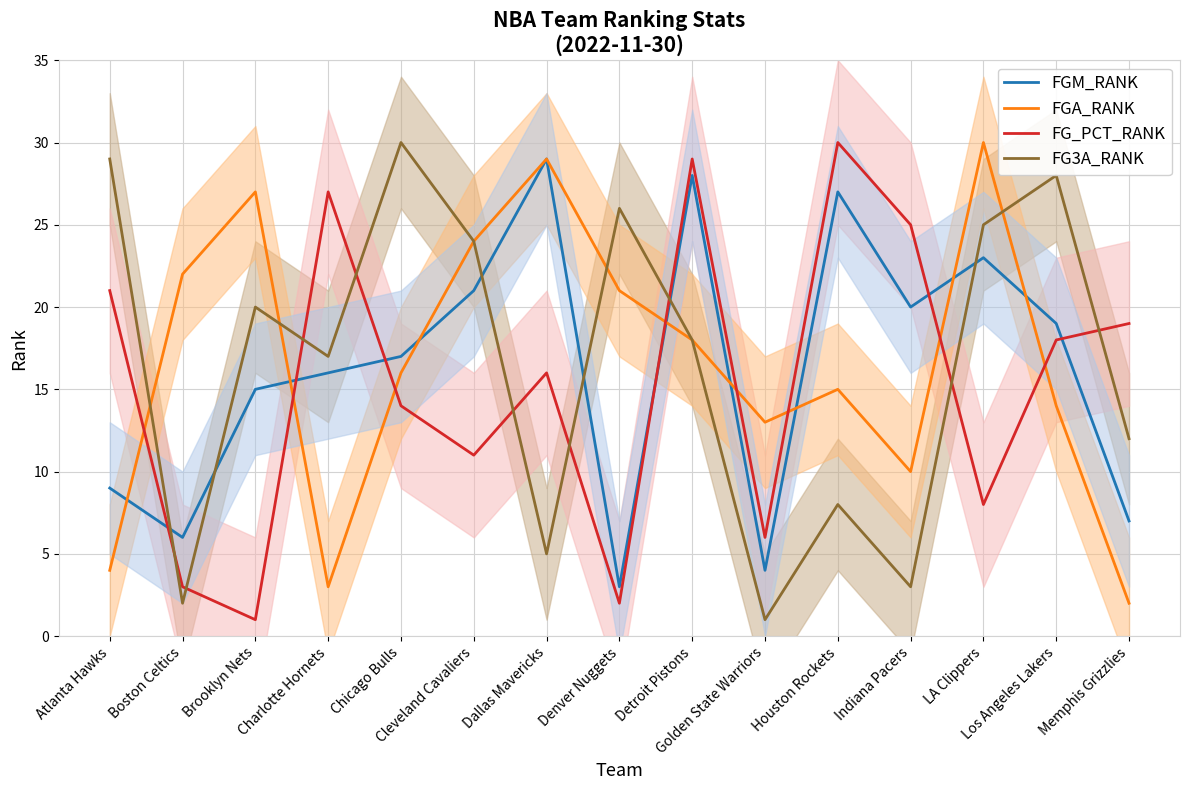

Reading left to right, transcribe all the data shown in this chart.

FGM_RANK: 9	6	15	16	17	21	29	3	28	4	27	20	23	19	7
FGA_RANK: 4	22	27	3	16	24	29	21	18	13	15	10	30	14	2
FG_PCT_RANK: 21	3	1	27	14	11	16	2	29	6	30	25	8	18	19
FG3A_RANK: 29	2	20	17	30	24	5	26	18	1	8	3	25	28	12